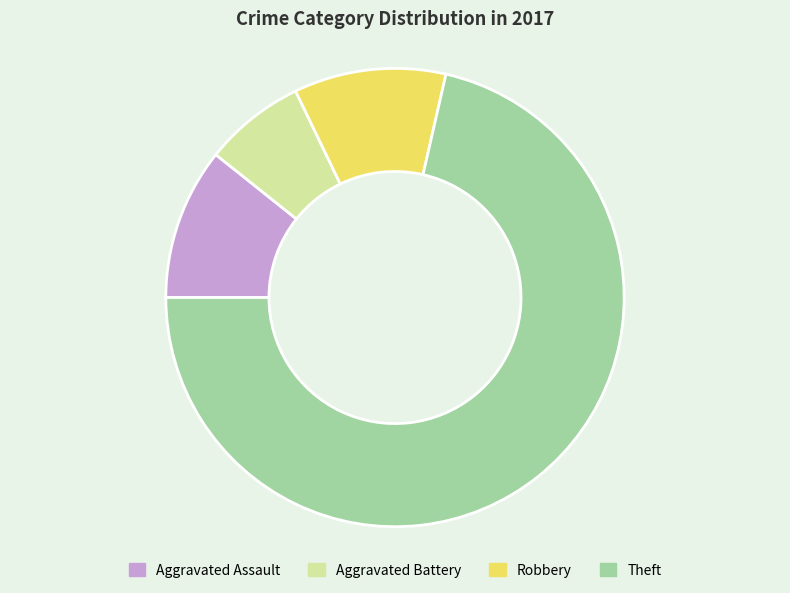

Combined, do Robbery and Aggravated Battery account for over 50%?

No